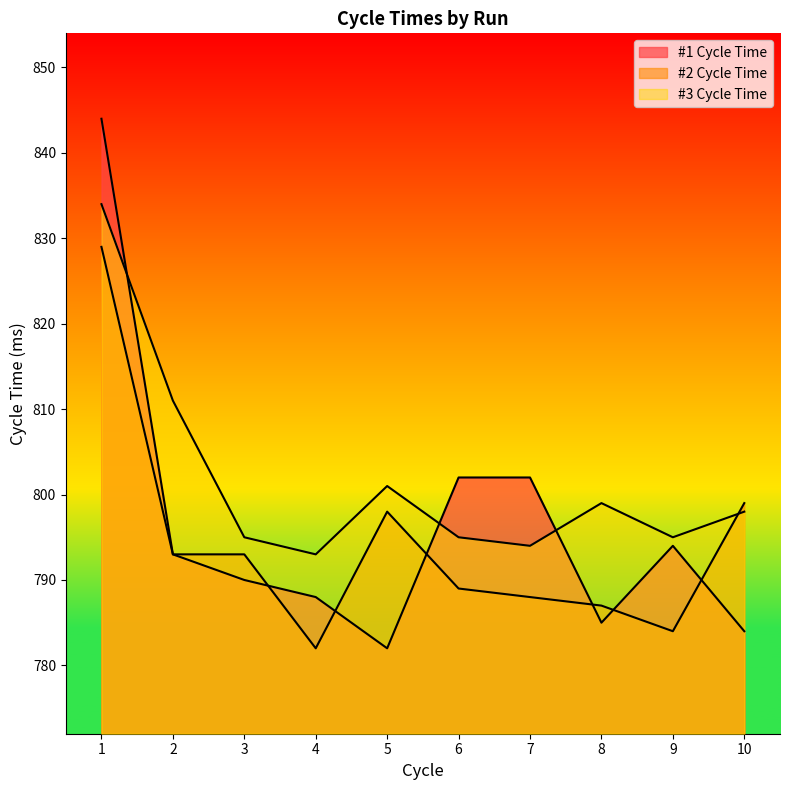

Reading left to right, extract all data points from this chart.

#1 Cycle Time: 1=844	2=793	3=790	4=788	5=782	6=802	7=802	8=785	9=794	10=784
#2 Cycle Time: 1=829	2=793	3=793	4=782	5=798	6=789	7=788	8=787	9=784	10=799
#3 Cycle Time: 1=834	2=811	3=795	4=793	5=801	6=795	7=794	8=799	9=795	10=798